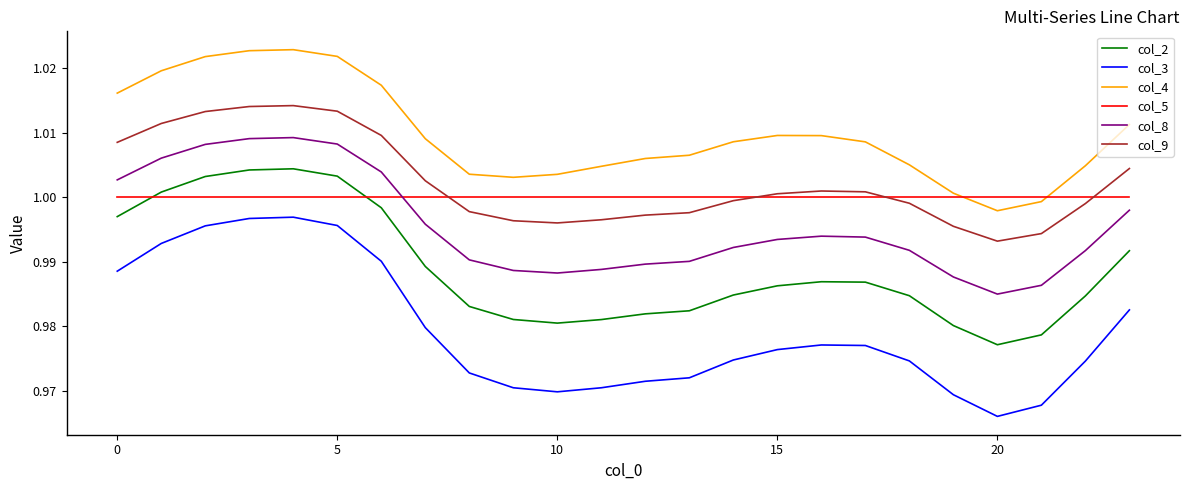

List the series in order of their peak value, lowest first.

col_3, col_5, col_2, col_8, col_9, col_4